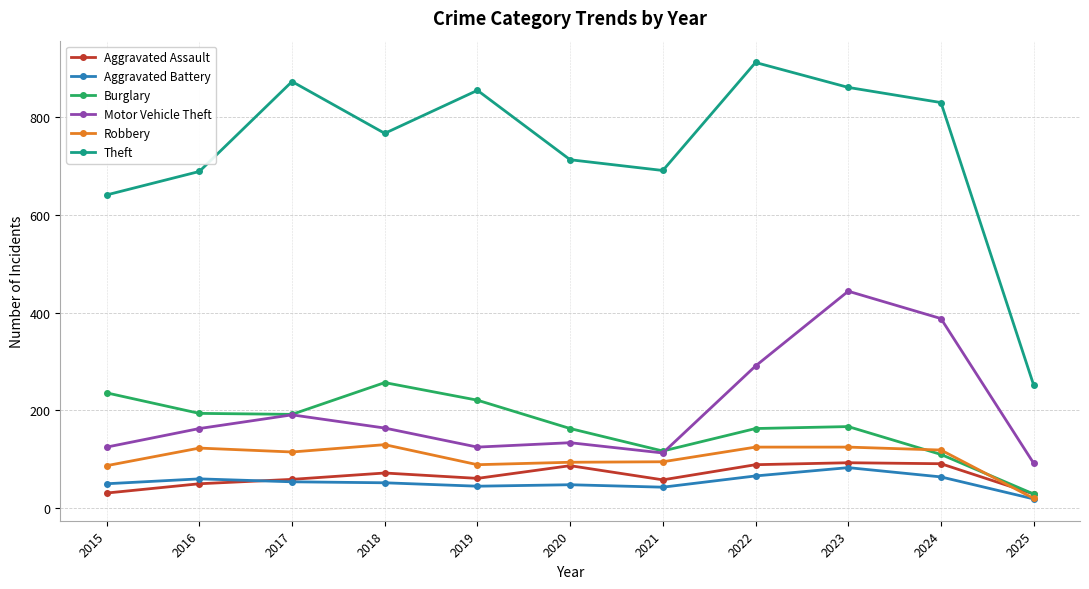

What is the difference between the maximum and minimum values in the Burglary series?

228